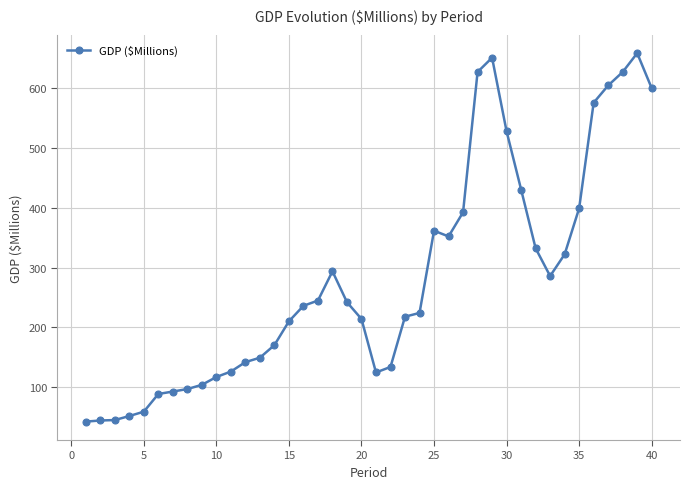

True or false: the data has more than 2 interior local peaks.

True